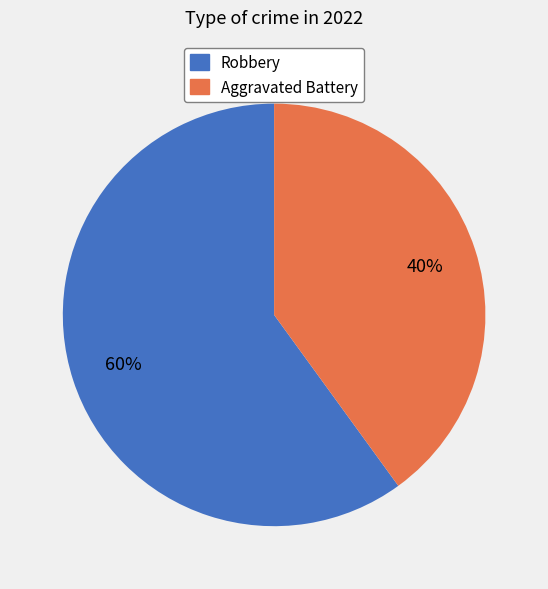

To the nearest percent, what percentage of the pie is Robbery?

60%